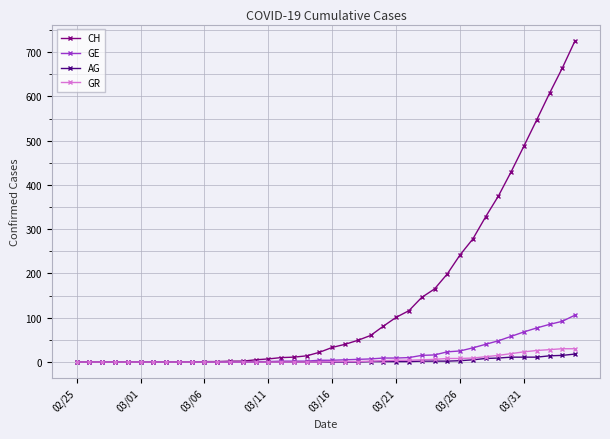

What is the highest value of the CH series?

726